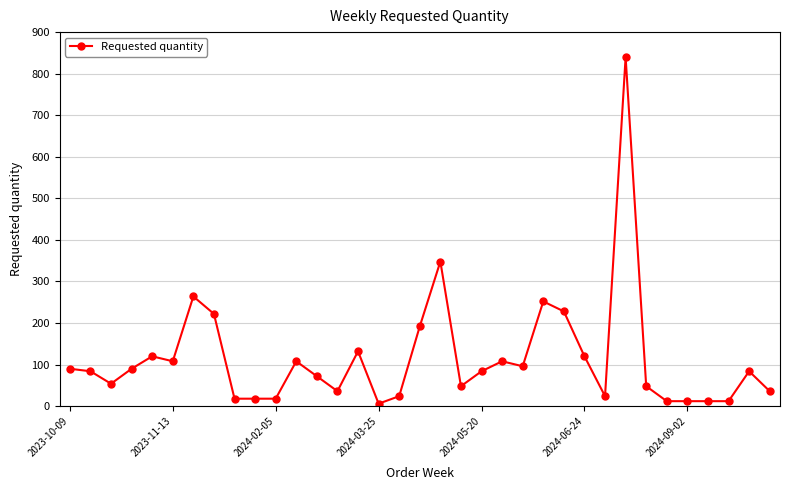

What is the difference between the second highest and second lowest values?

336